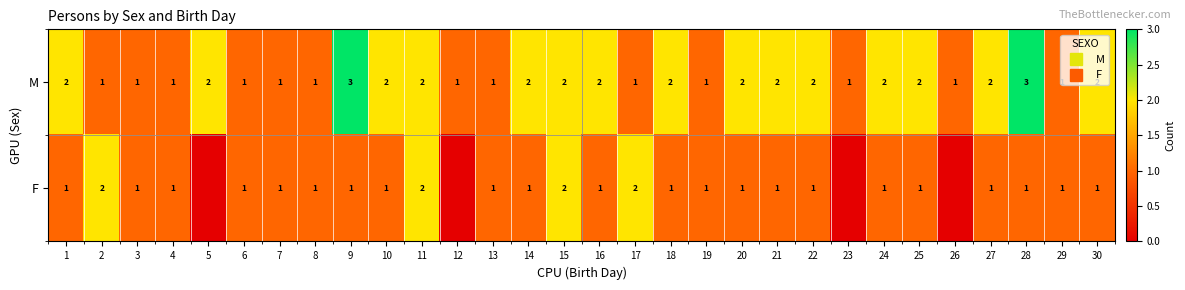

How many categories are shown in the chart?

30